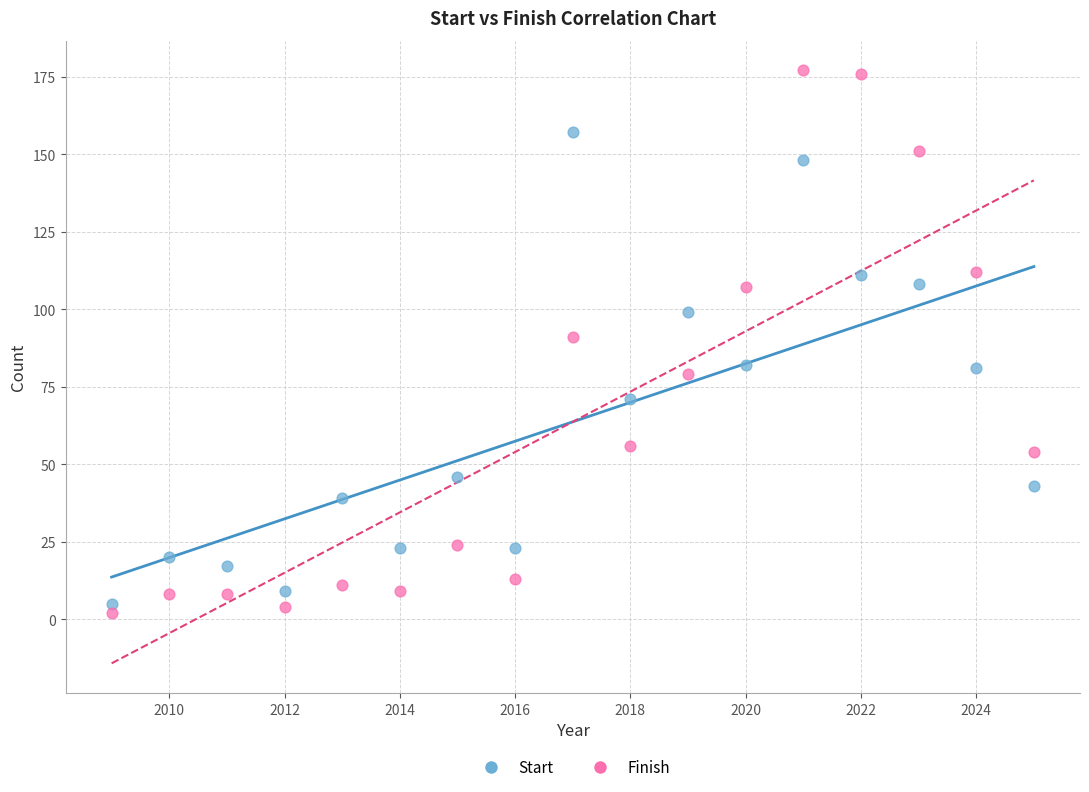

What is the X range (max minus min) for the scatter plot?

16